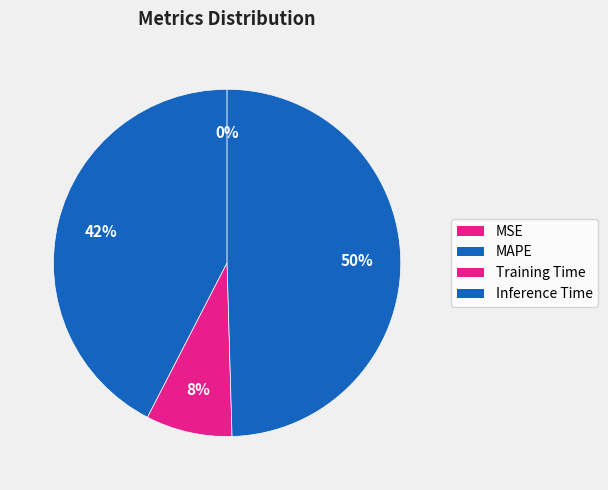

How many slices are in this pie chart?

4